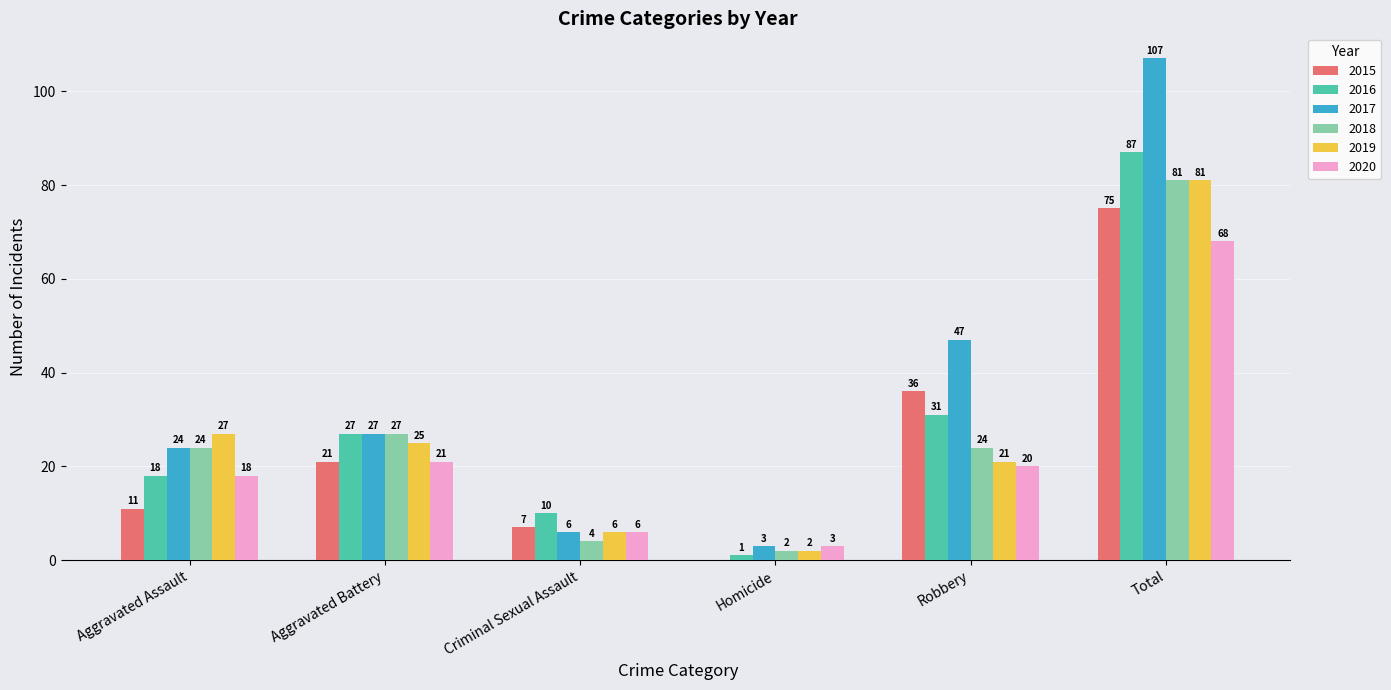

True or false: 2019 has a value of 43 at Aggravated Battery.

False